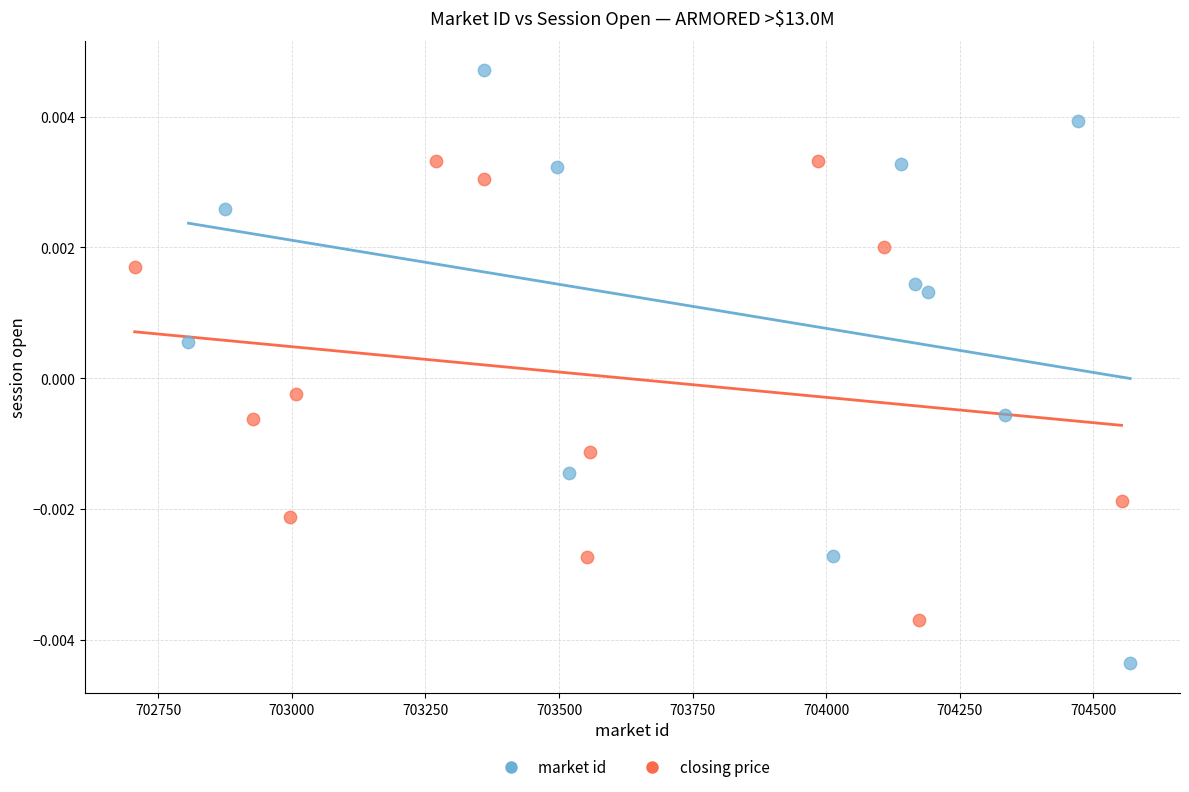

Which series contains the lowest Y value?

market id